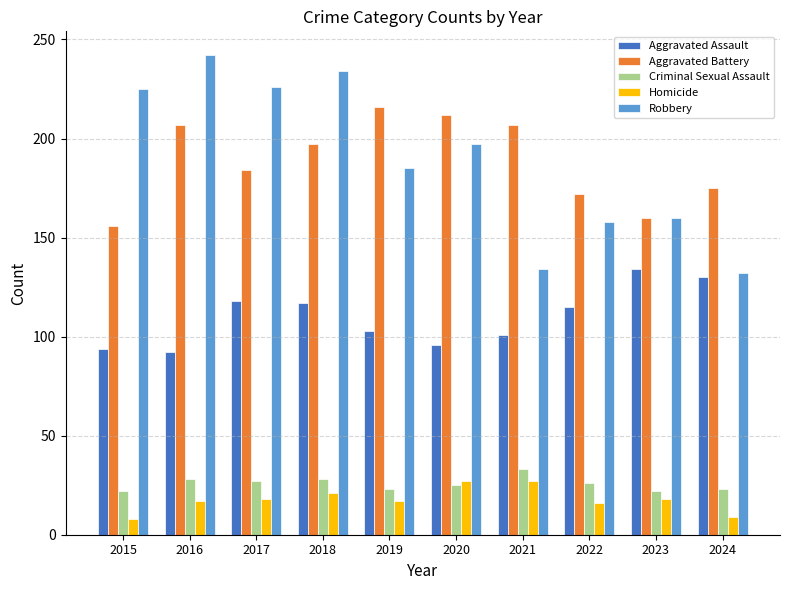

How many distinct data groups are displayed?

5